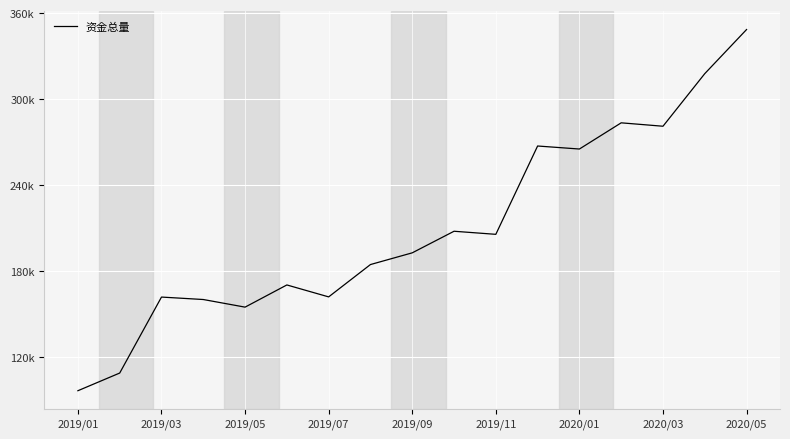

Does the chart have visible grid lines?

Yes